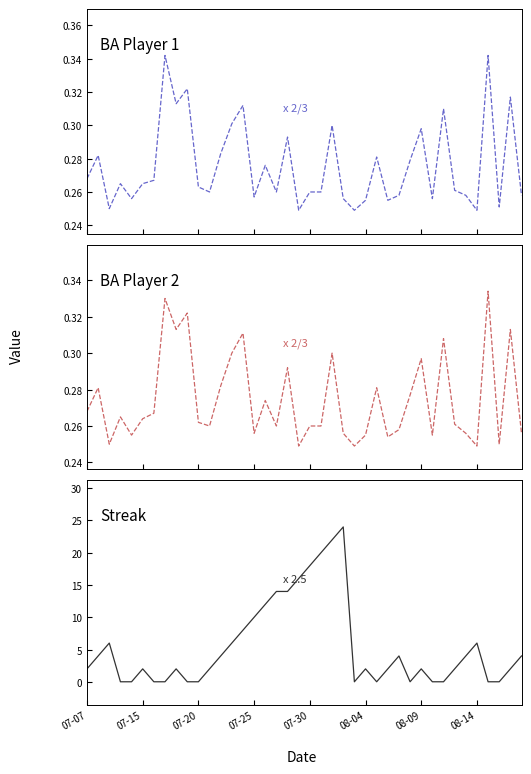

How many intersections are there between Streak and Batting Average1?

16